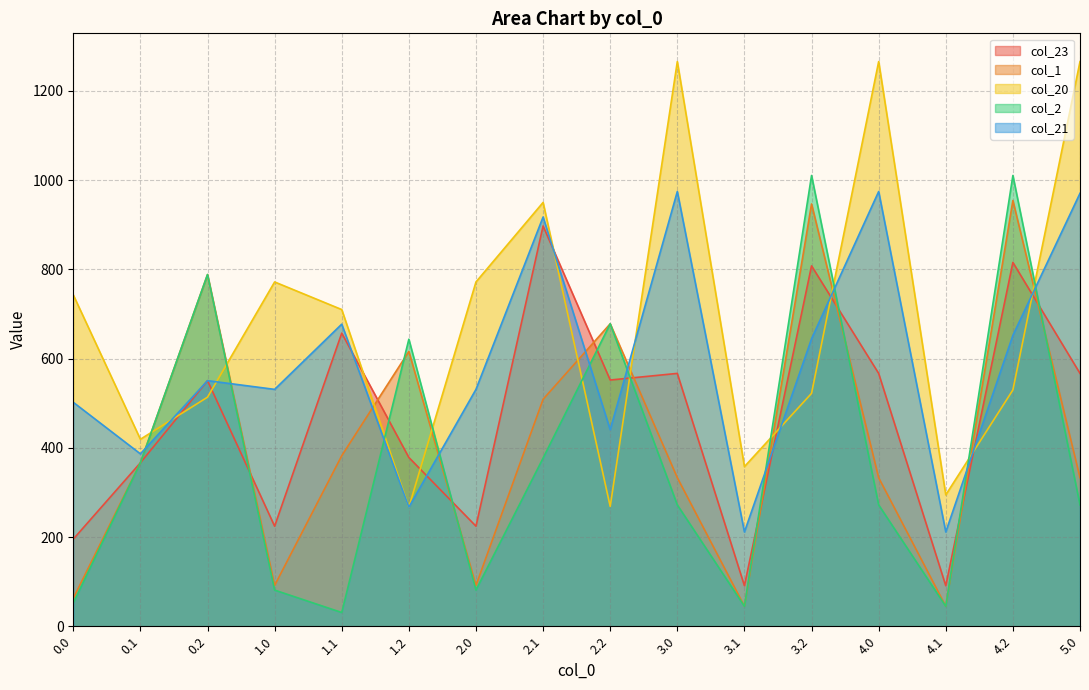

What is the sum of the col_20 values at 1.1 and 4.1?

1004.3